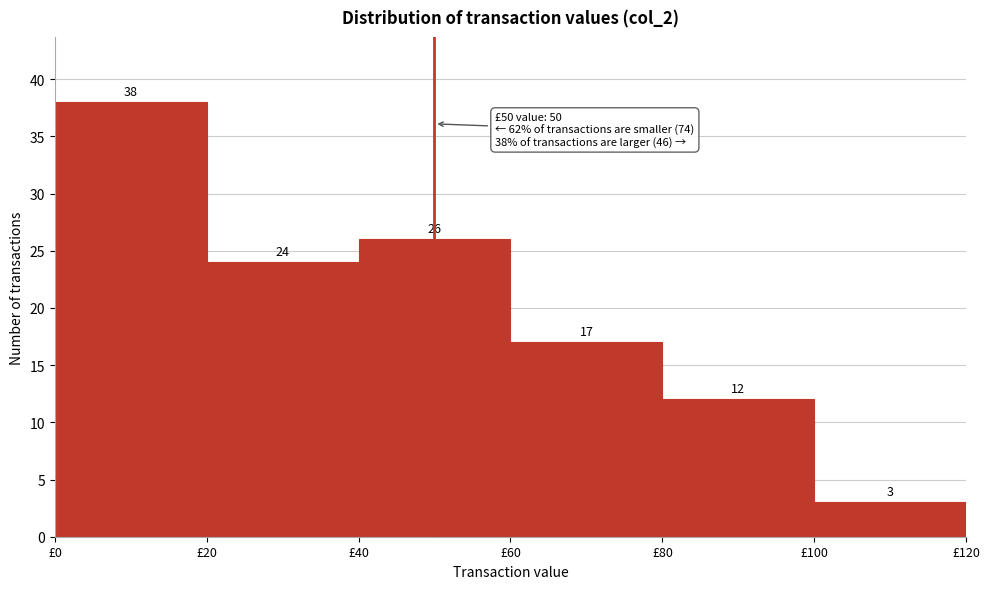

Reading left to right, transcribe this chart: for each bar, give the range it covers on the x-axis and its height.

0 to 20: 38
20 to 40: 24
40 to 60: 26
60 to 80: 17
80 to 100: 12
100 to 120: 3